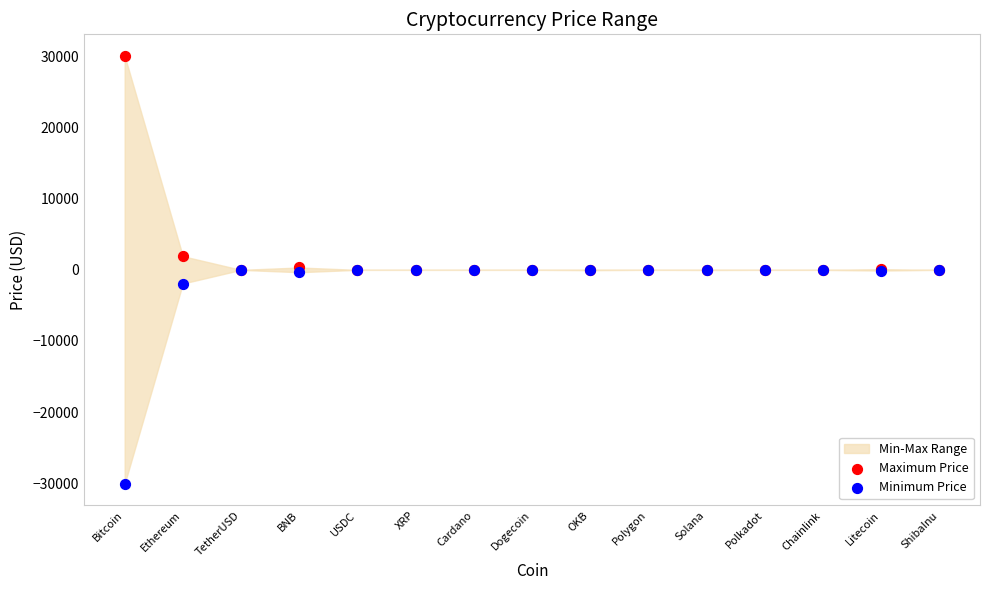

In the Maximum Price series, what Y value is closest to 15051?

1923.2